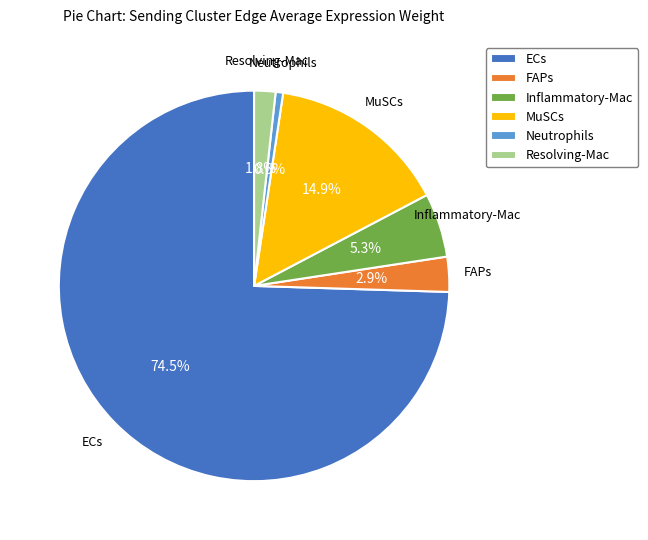

To the nearest percent, what is the difference between the largest and smallest slice percentages?

74%